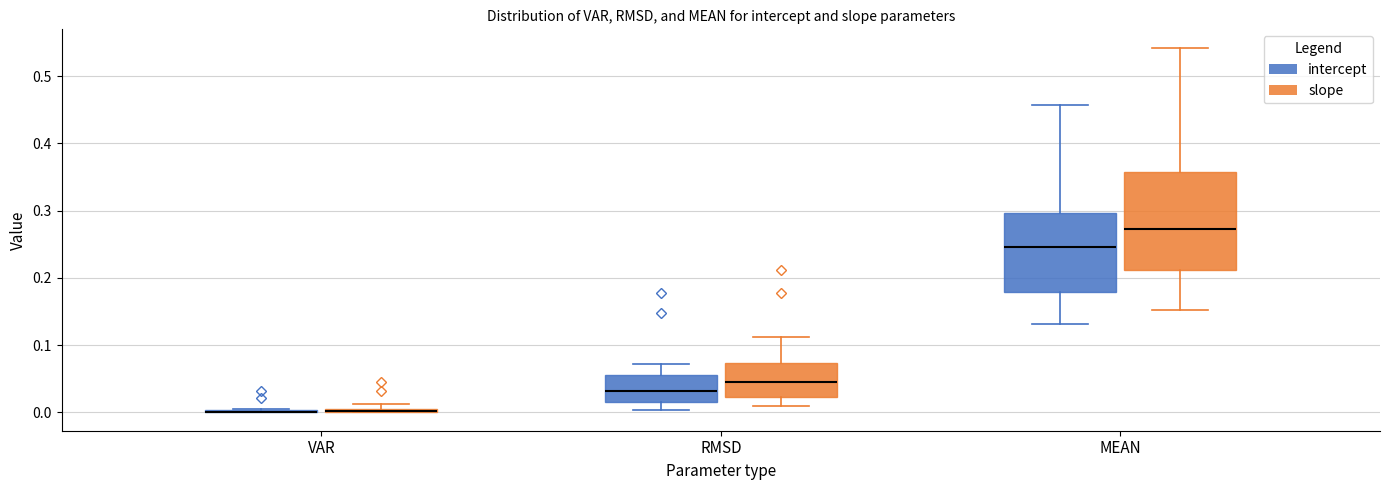

Which box is the tallest, from its lower edge to its upper edge?

MEAN (slope)